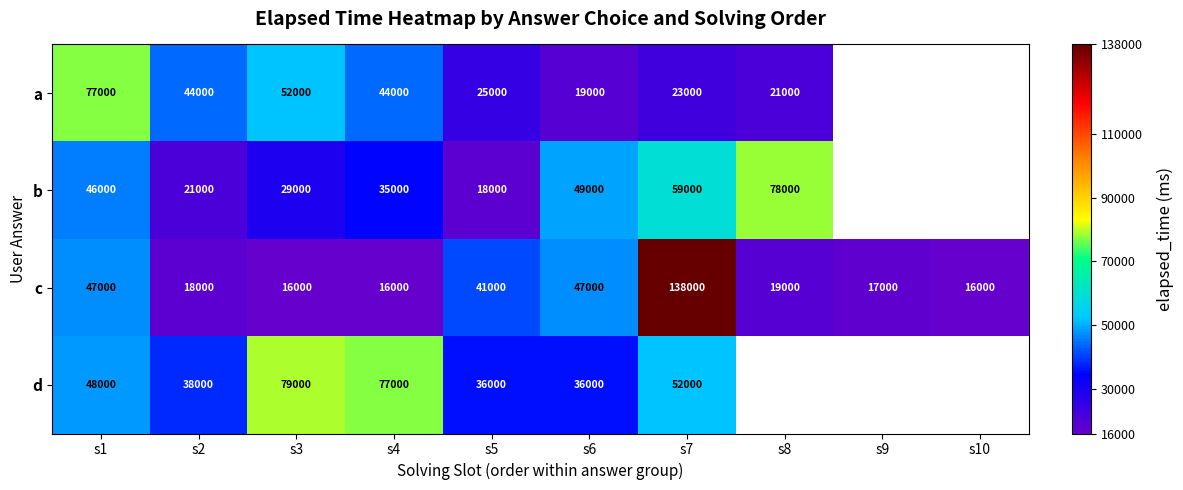

True or false: c has a value of 32256 at s8.

False